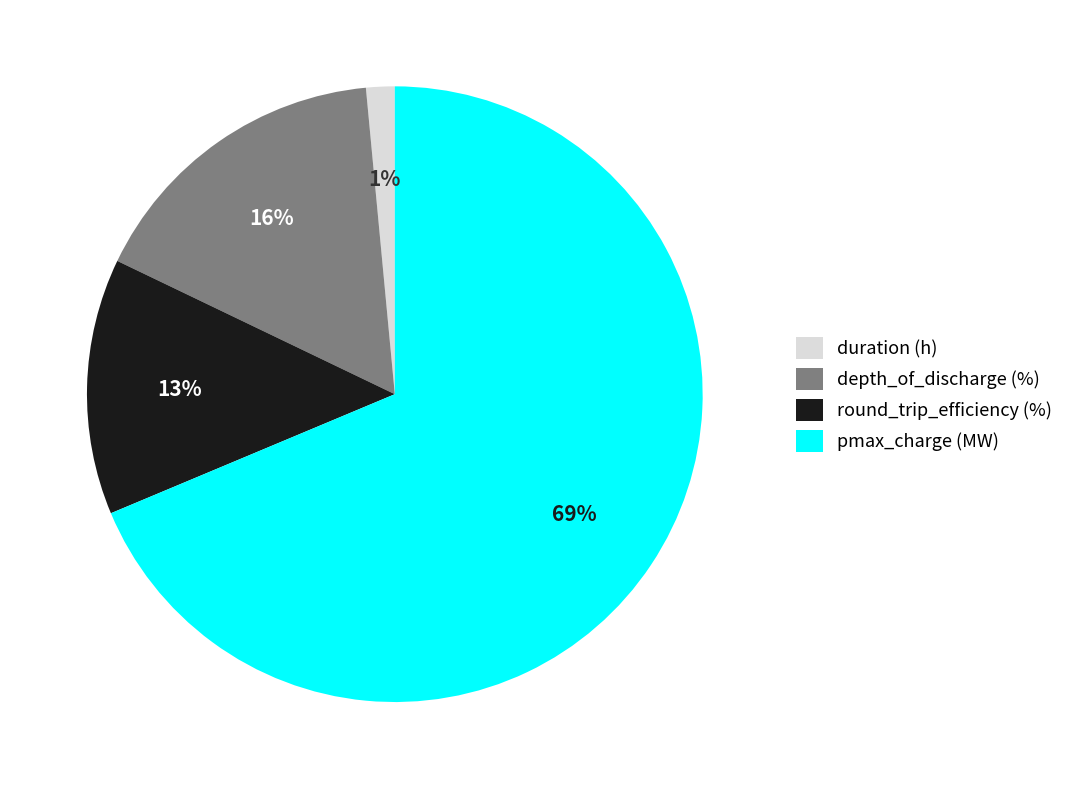

Which slice is the smallest?

duration (h)